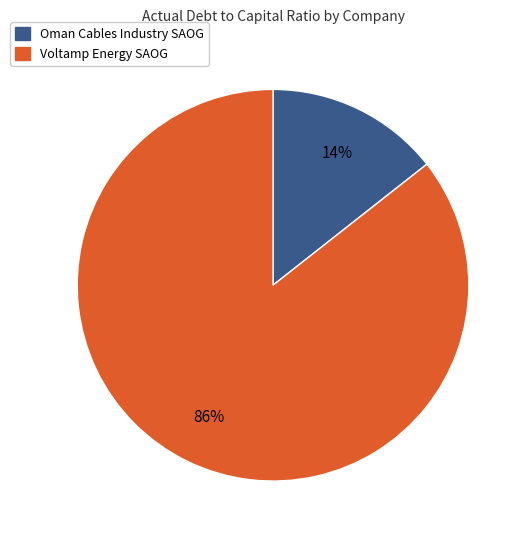

To the nearest percent, what is the average slice percentage?

50%